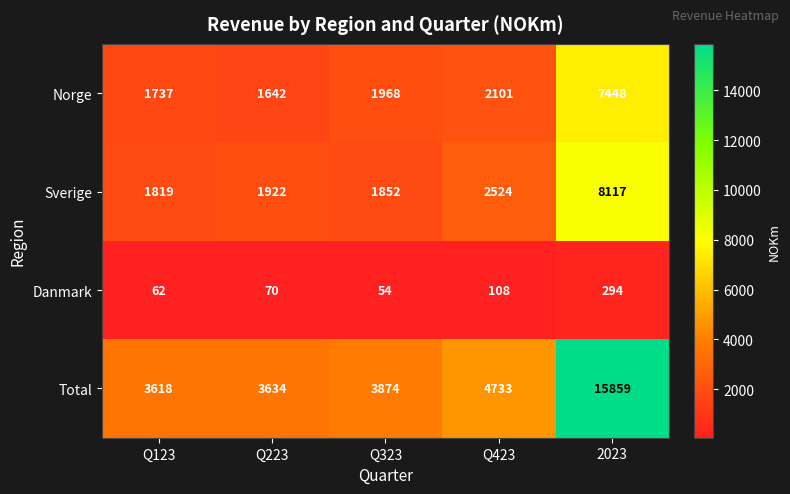

At which label is Norge closest to 4545?

Q423